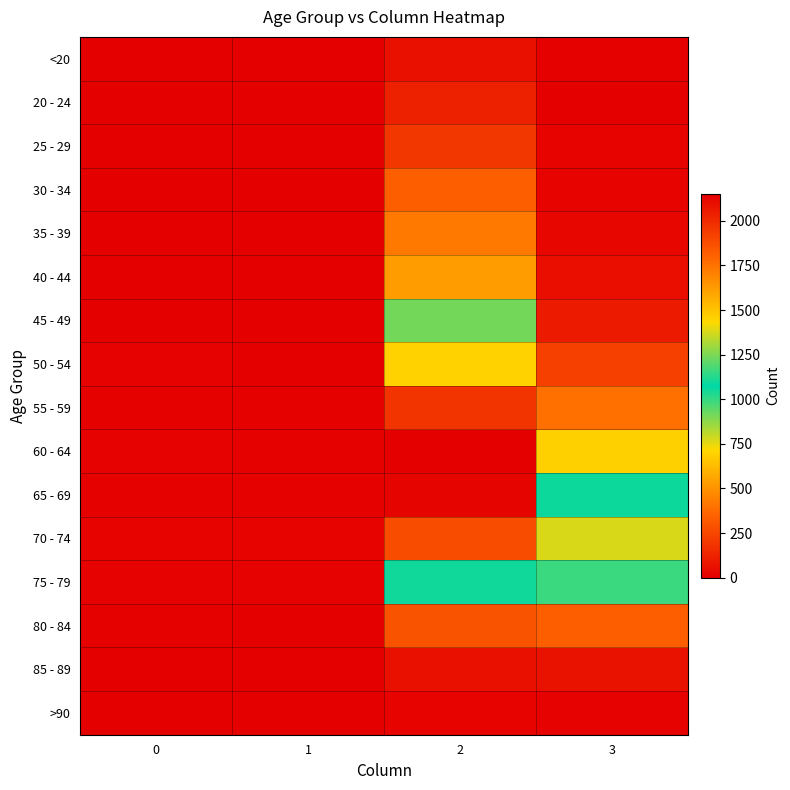

Which has a higher value, 2 or 3?

2